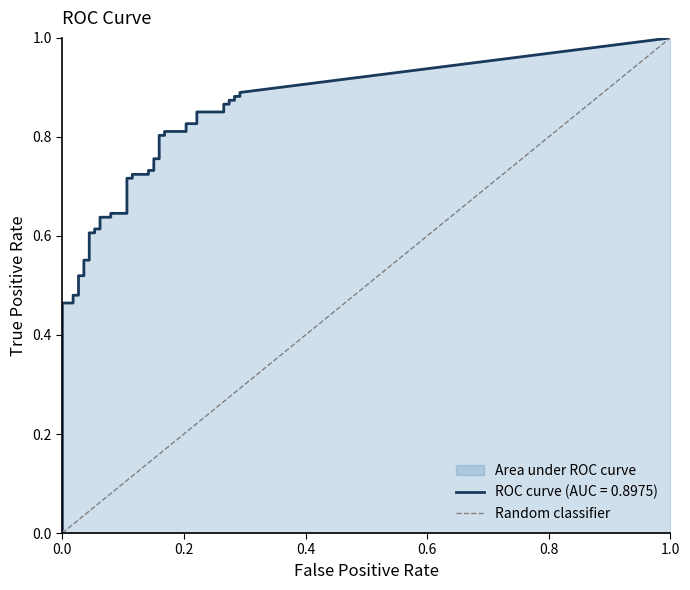

How many series are shown in this chart?

1